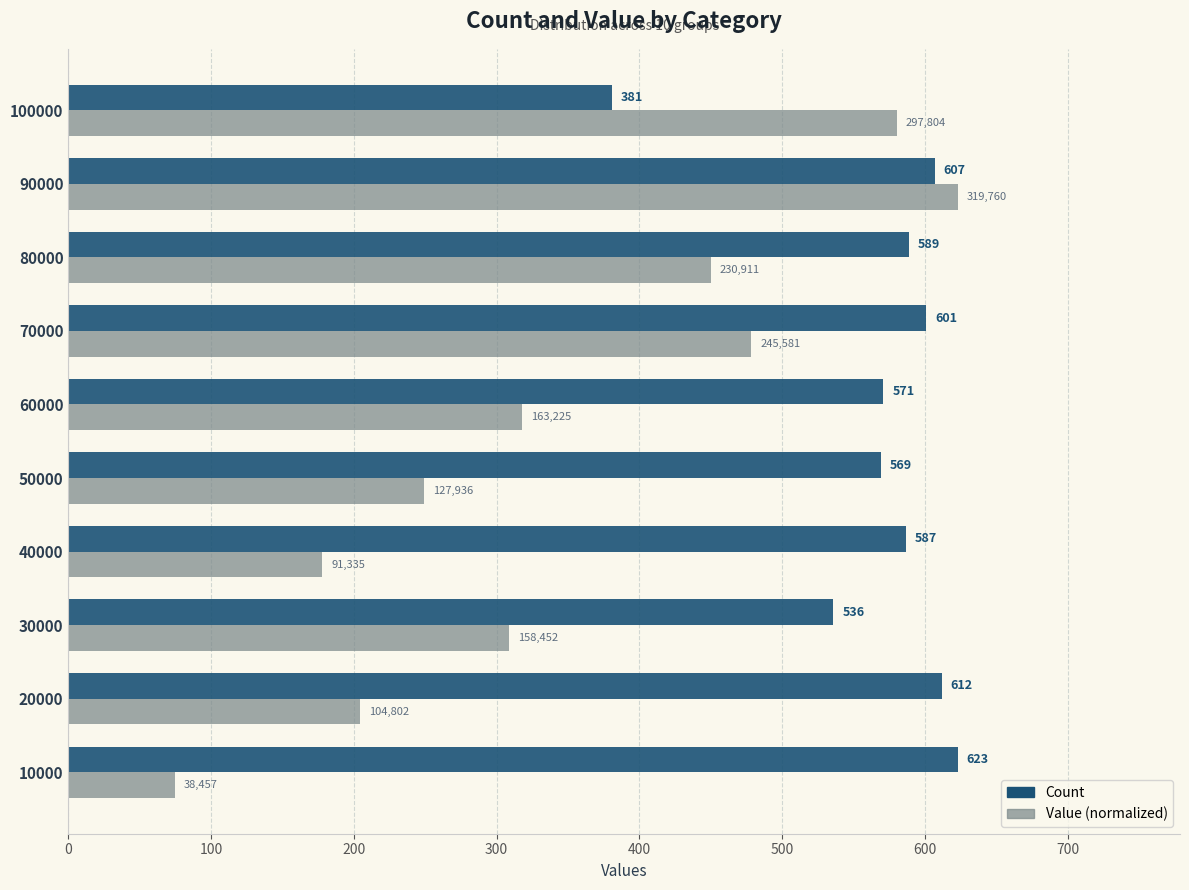

Rank the categories by Count value from highest to lowest.

10000, 20000, 90000, 70000, 80000, 40000, 60000, 50000, 30000, 100000